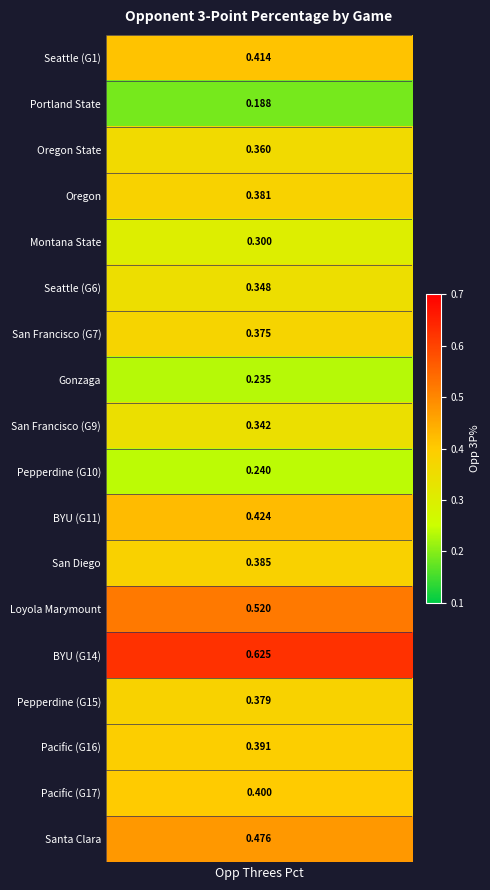

The value at values is 0.4. True or false?

True